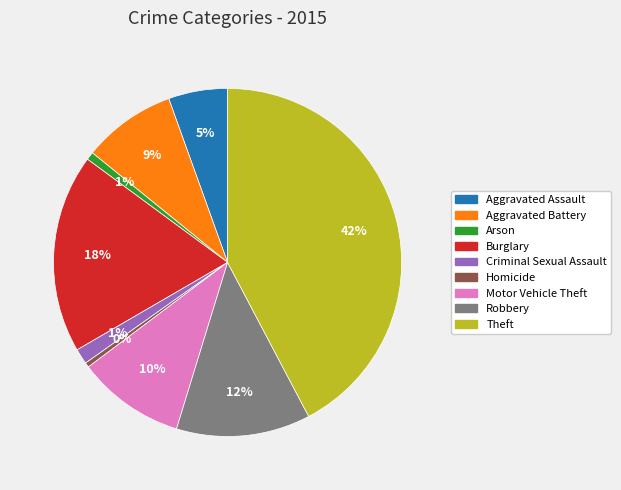

The Aggravated Assault slice represents 5% of the pie. True or false?

True